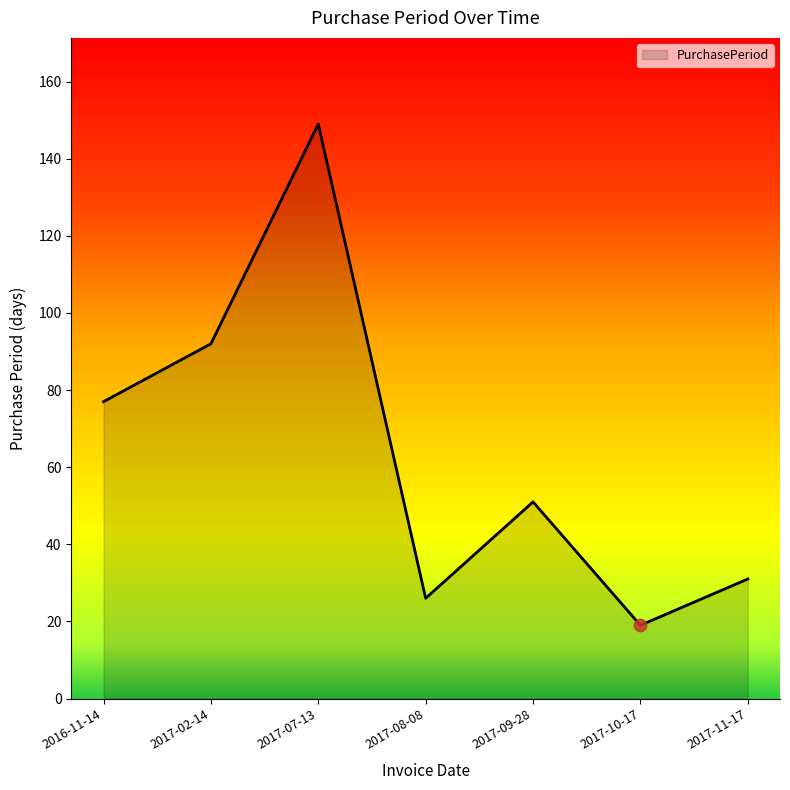

What is the change in value from 2017-02-14 to 2017-11-17?

-61